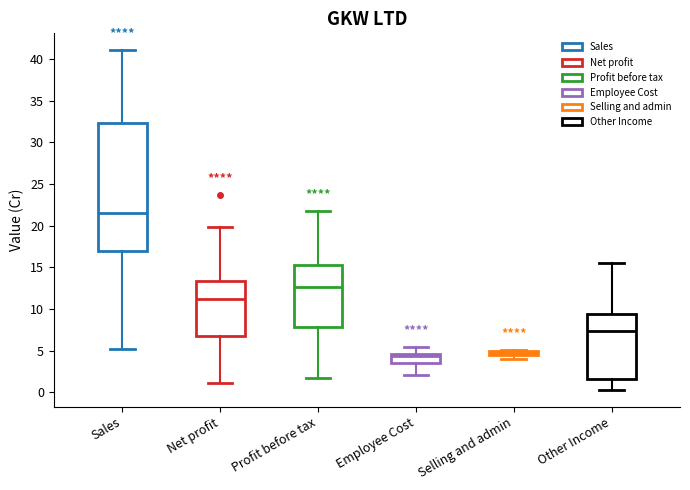

Which box is the tallest, from its lower edge to its upper edge?

Sales